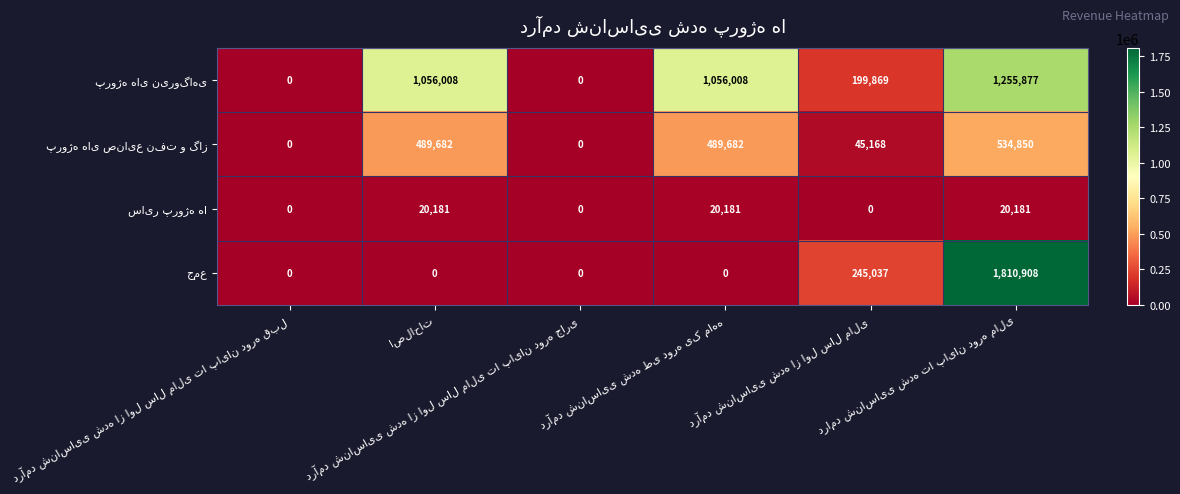

At which label does پروژه های صنایع نفت و گاز reach its minimum?

درآمد شناسایی شده از اول سال مالی تا پایان دوره قبل